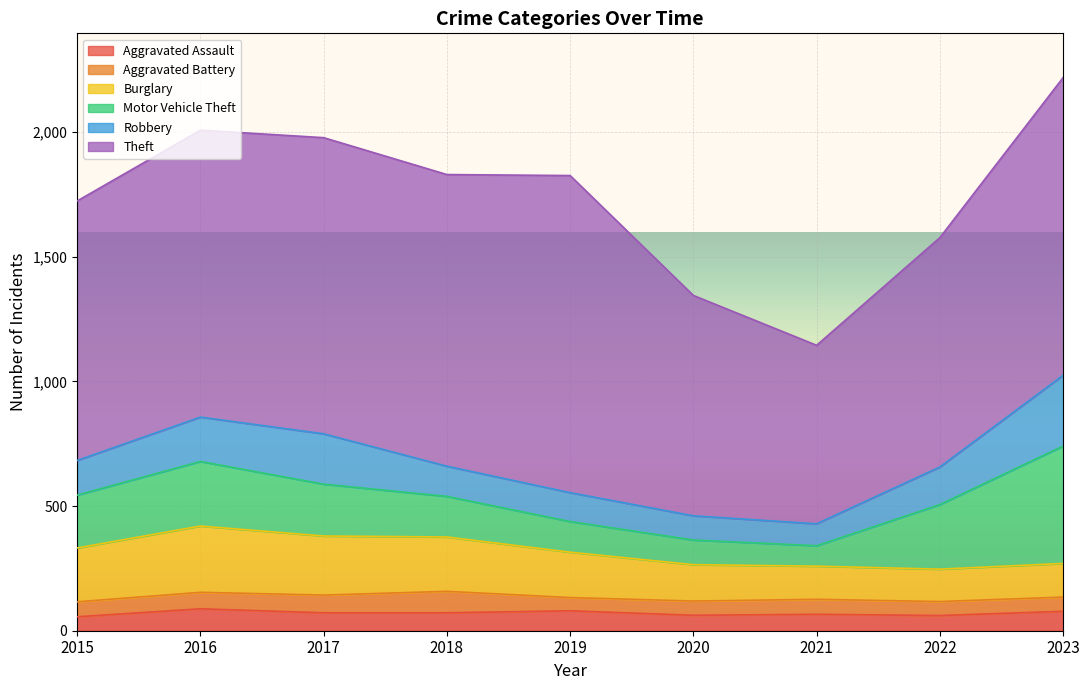

In Robbery, how many points are higher than both neighbors (excluding endpoints)?

1